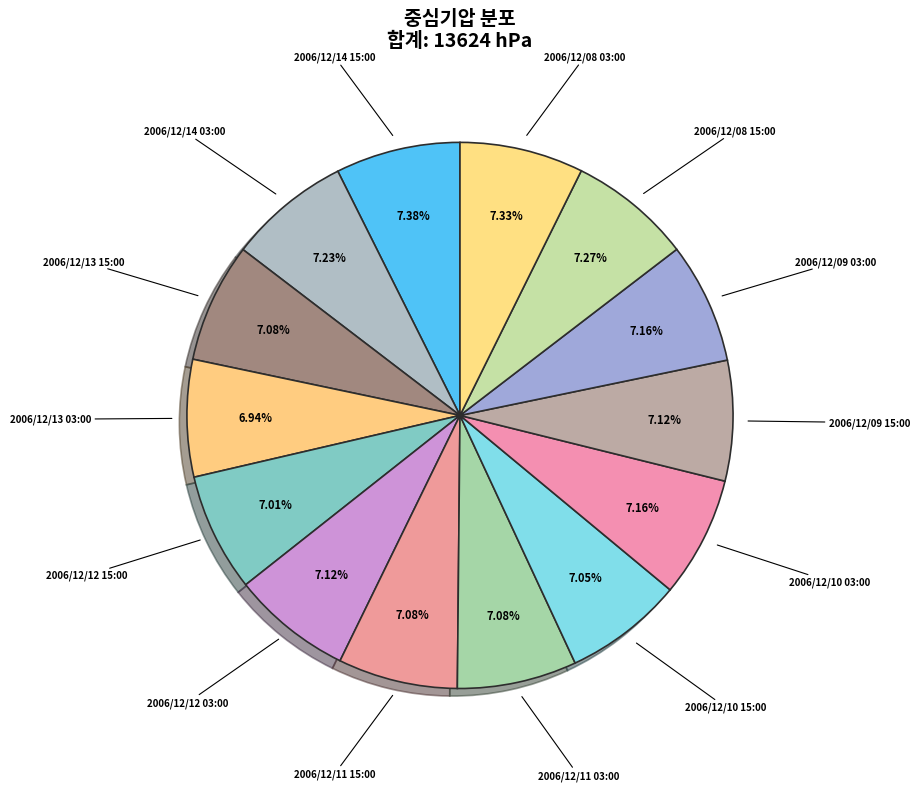

Is 2006/12/08 03:00 the majority of the pie?

No